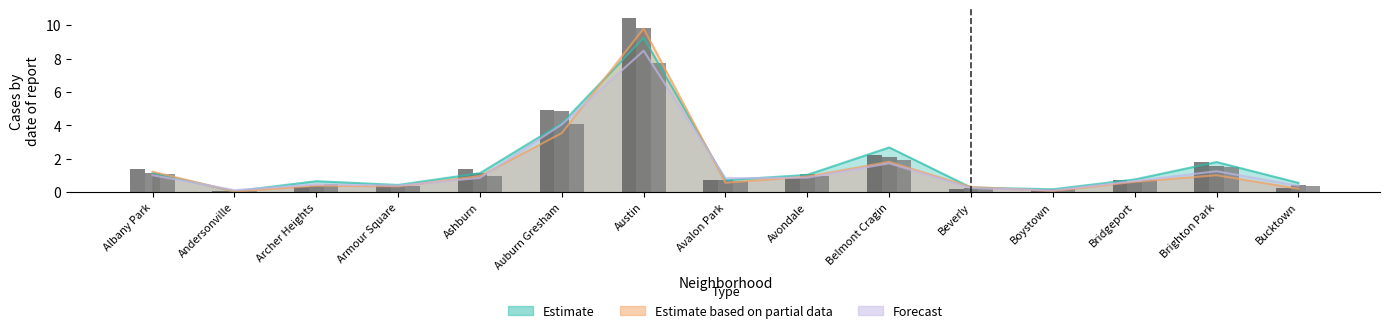

Which category has the lowest value across all series?

Andersonville